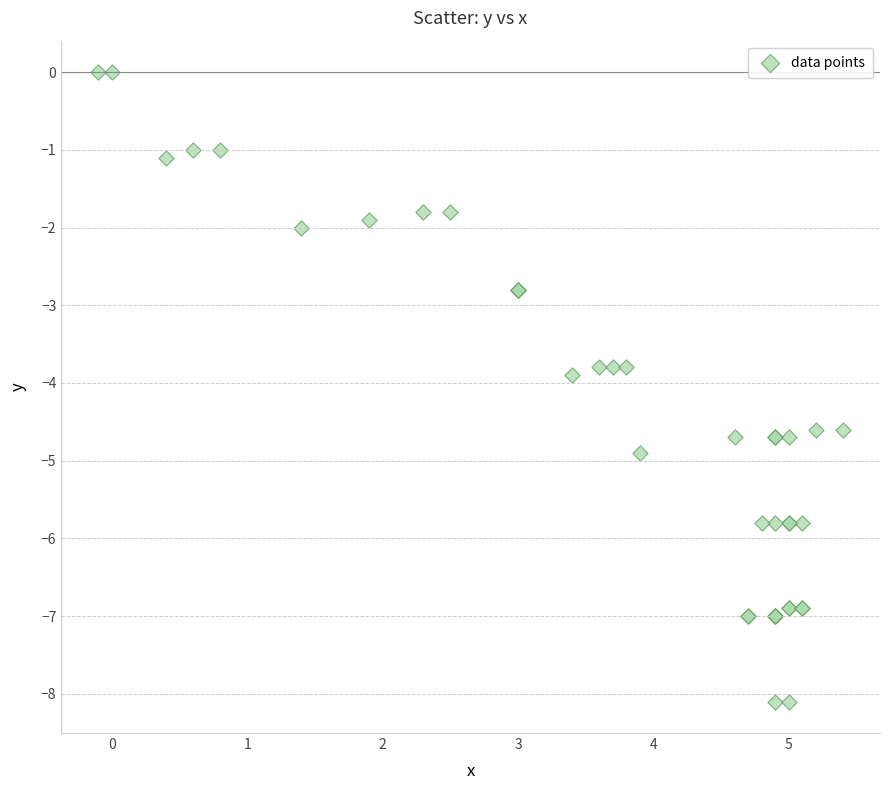

What Y value in the scatter plot is closest to -4?

-3.9